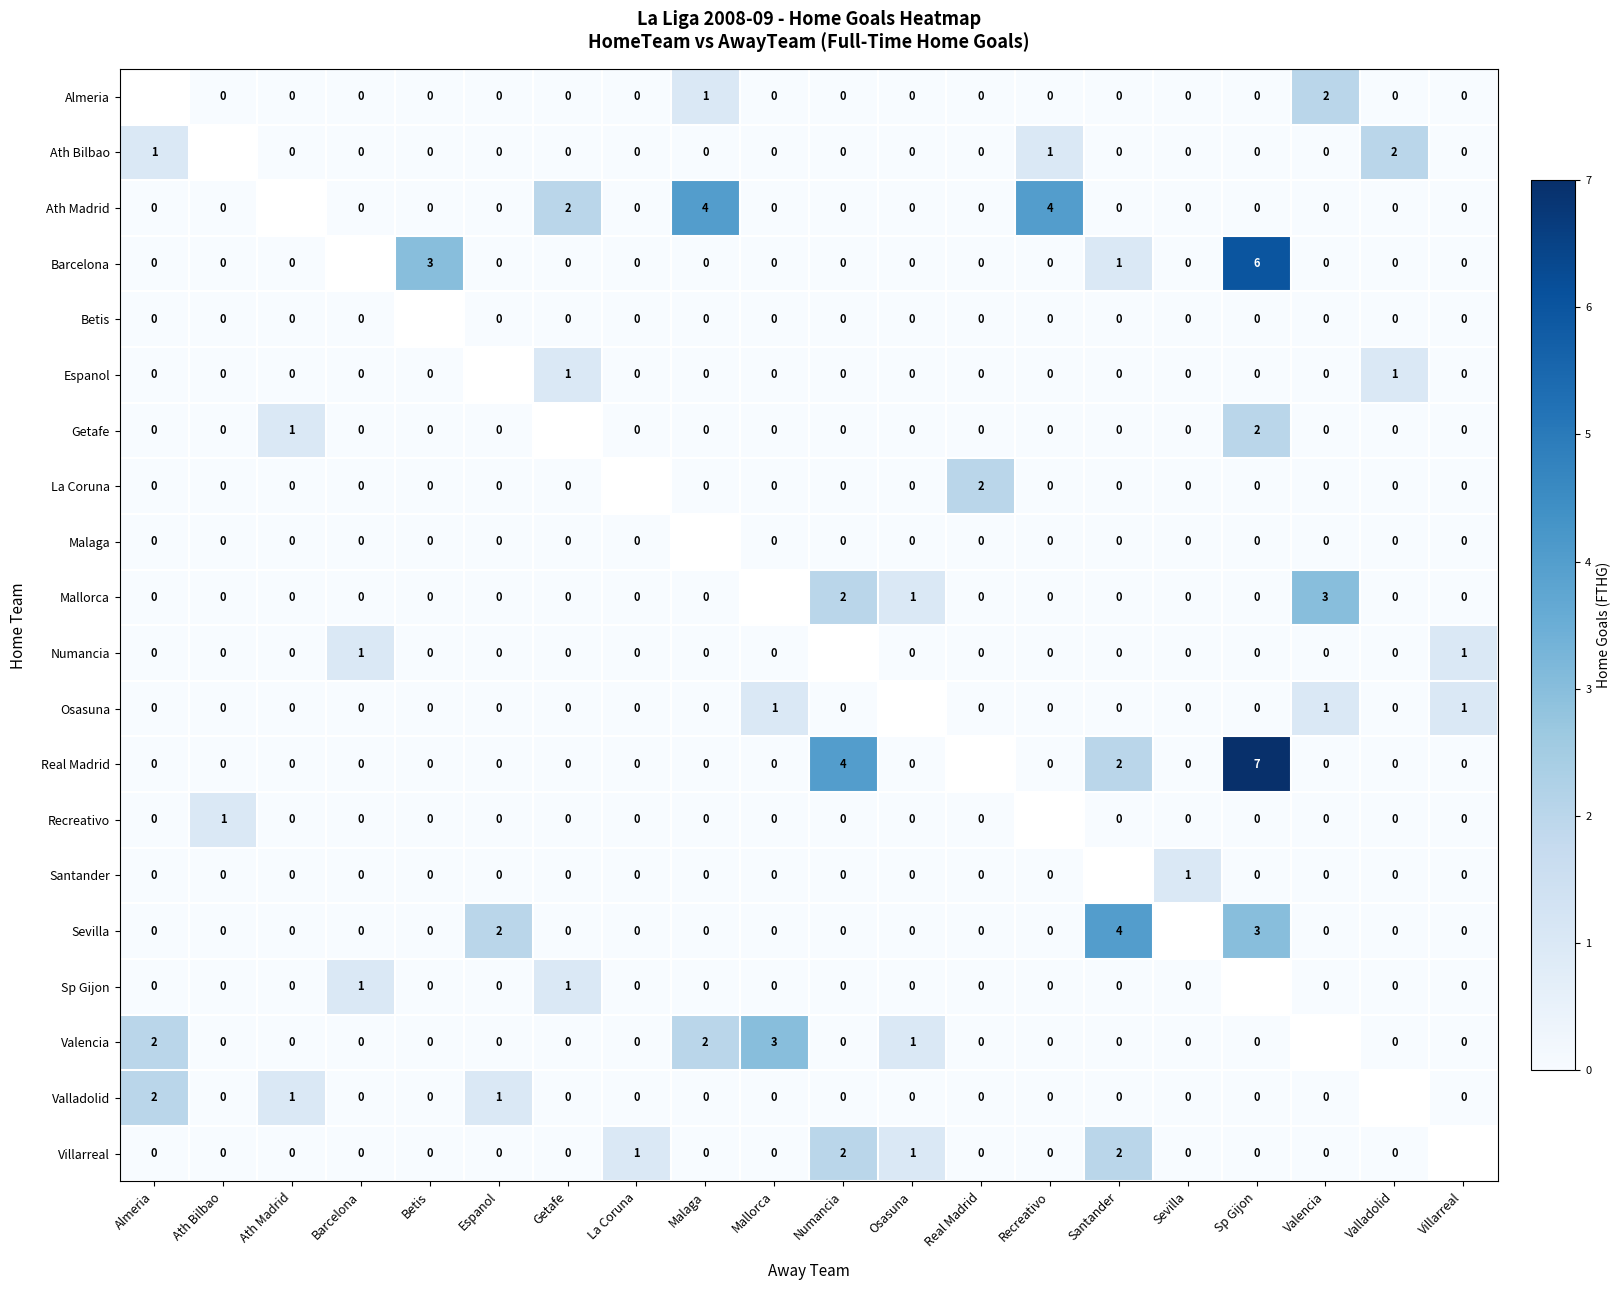

Is the value of Ath Madrid at Malaga greater than the value of Valencia at Ath Madrid?

Yes